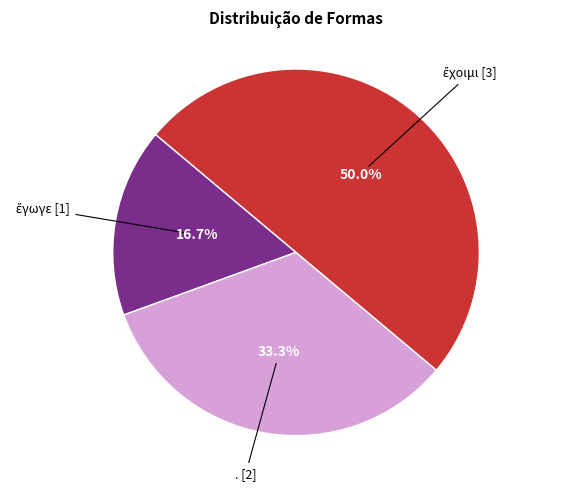

What portion of the pie excludes .?

66.7%